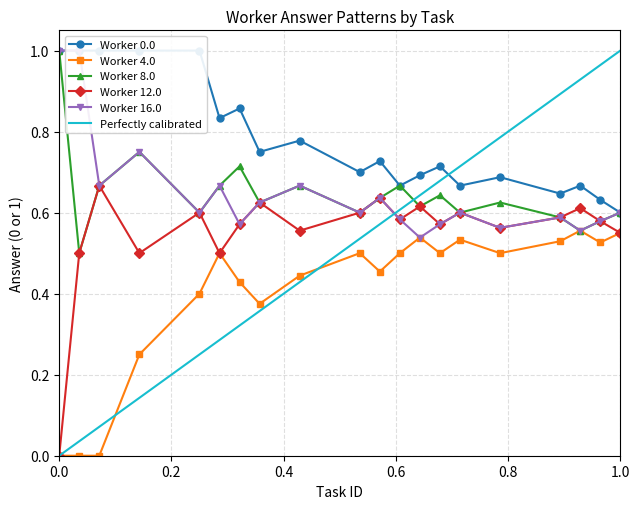

In Worker 12.0, how many points are lower than both neighbors (excluding endpoints)?

6